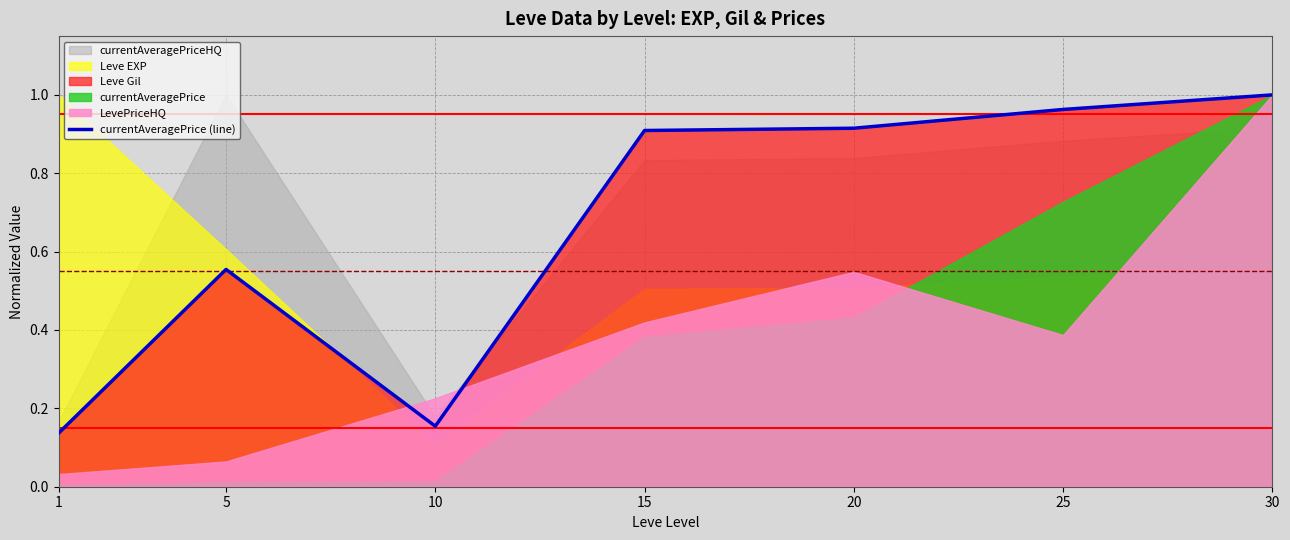

How many lines are shown in the chart?

1